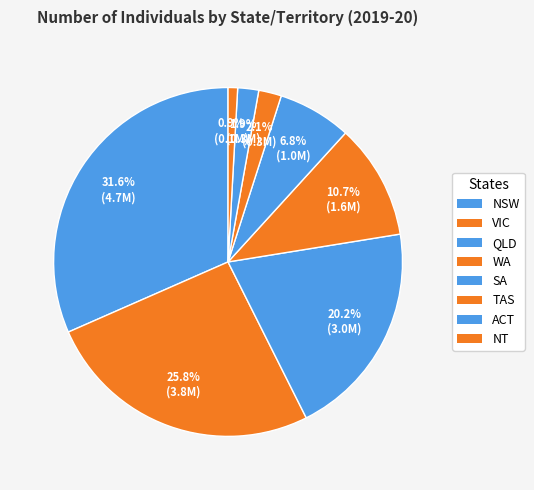

How many segments does this pie chart have?

8